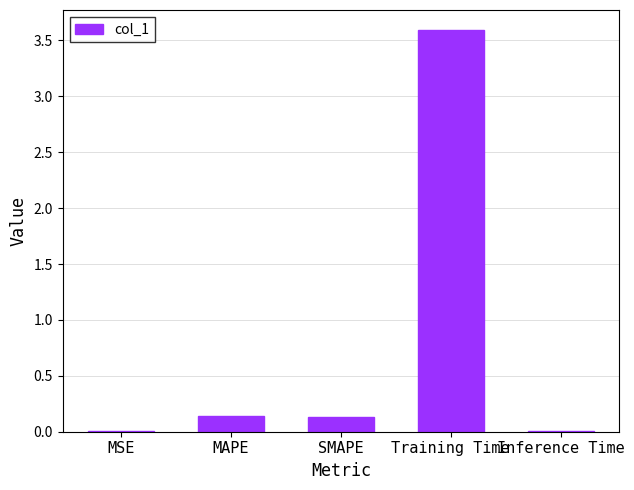

Read the value at Training Time.

3.6